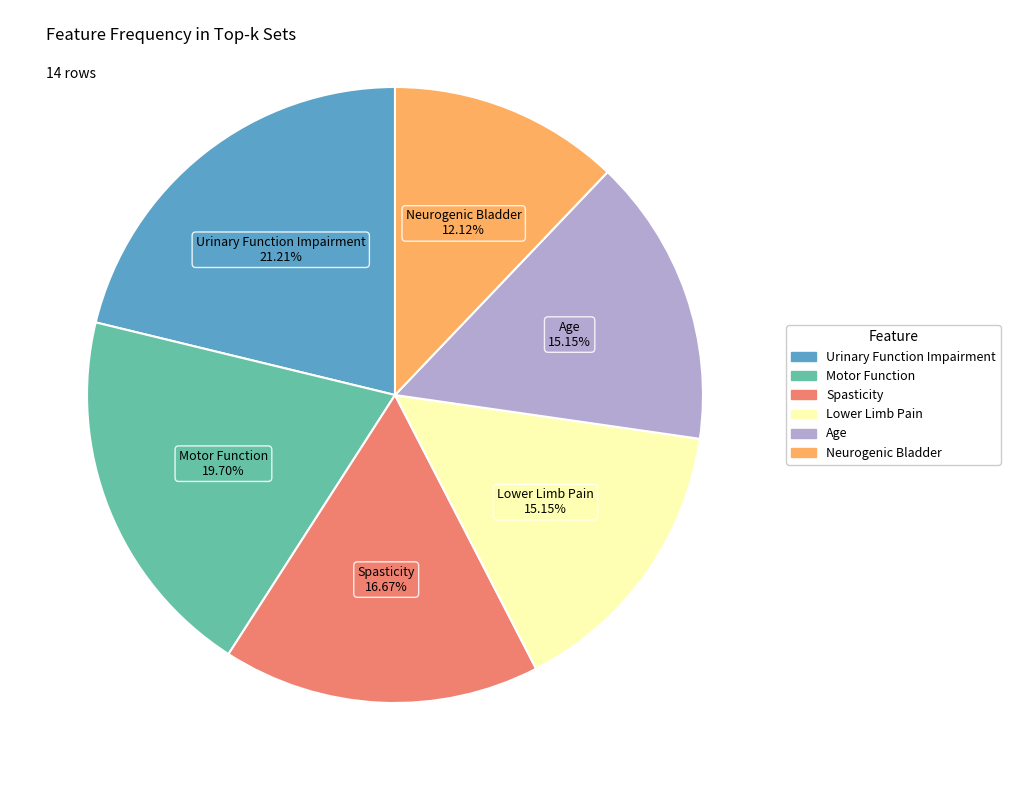

Does any single category account for the majority?

No